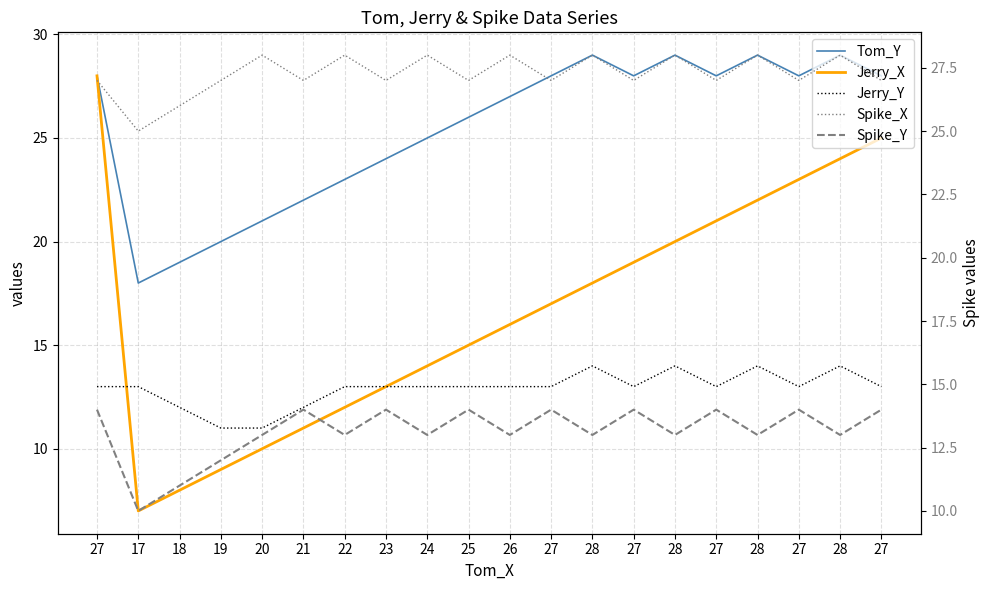

Count the number of categories in the chart.

20